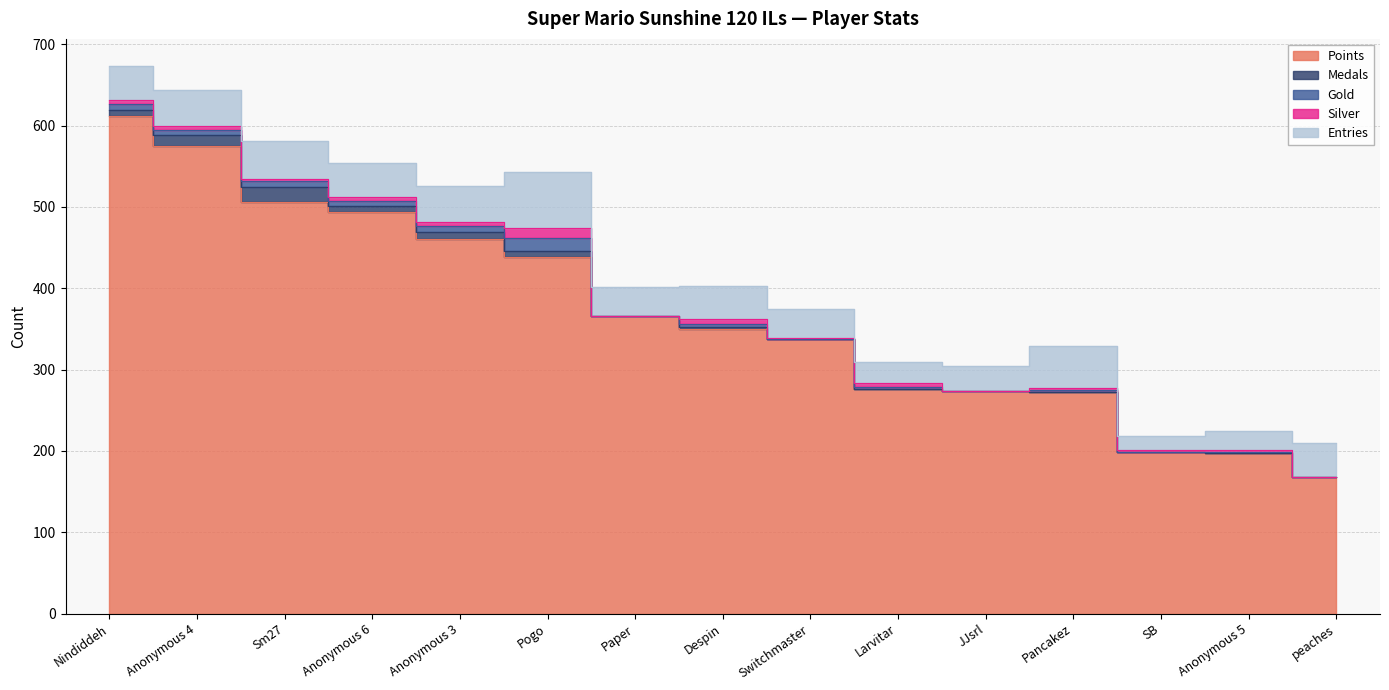

Which series has the widest spread of values?

Points